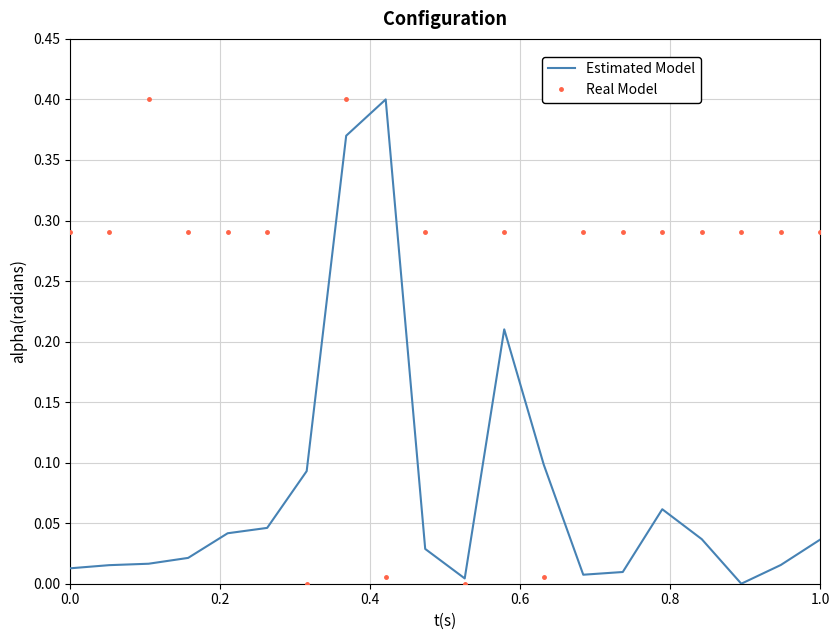

After their last crossing, which series has the higher values: Real Model or Estimated Model?

Real Model